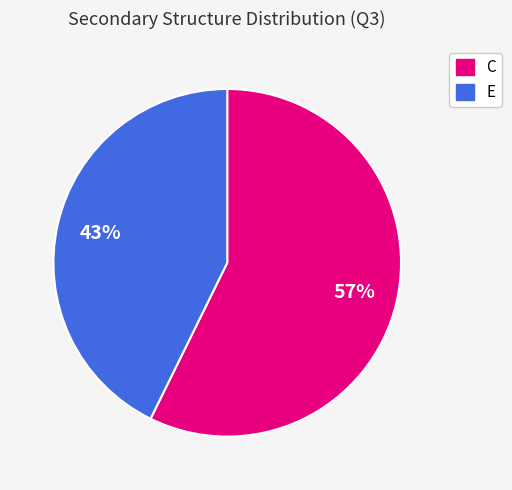

Is the sum of E and C greater than half?

Yes